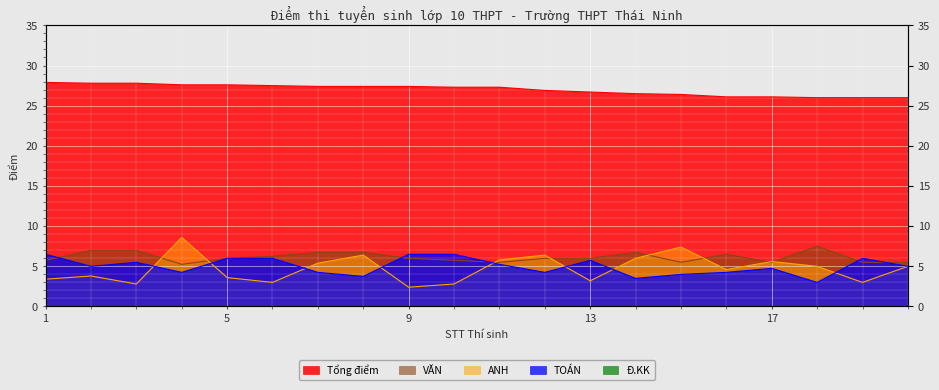

At which label does VĂN first exceed 6?

2